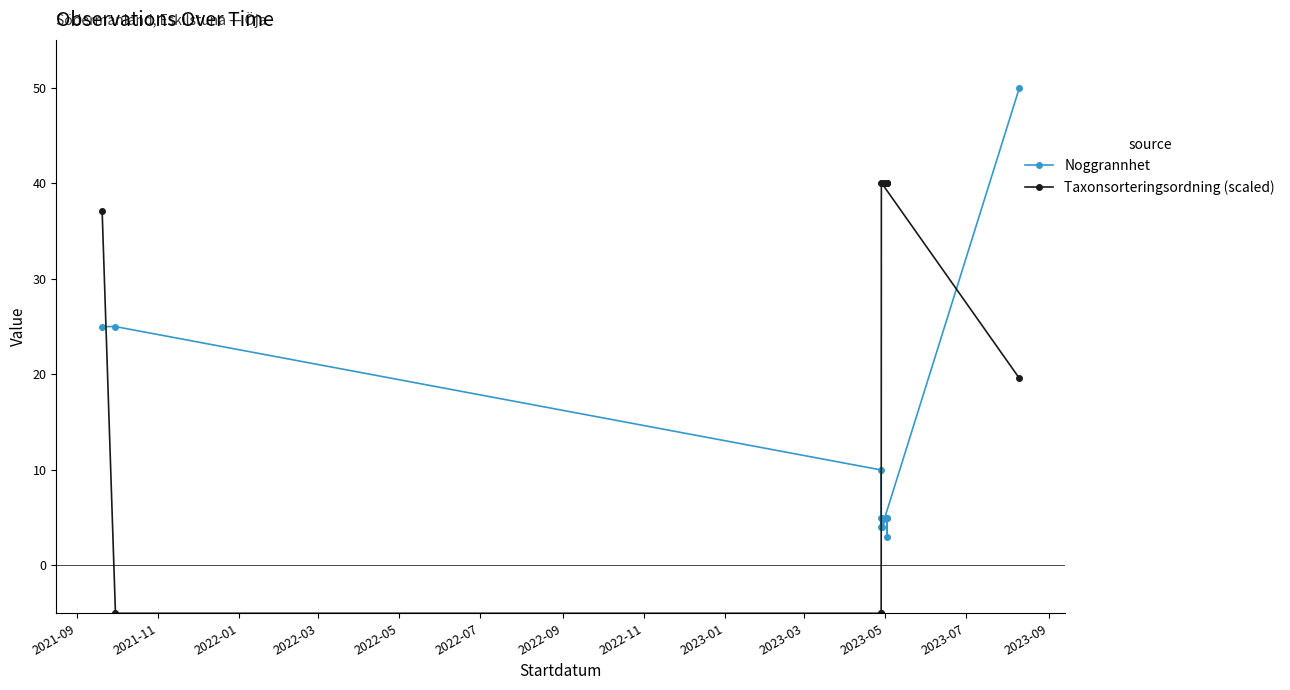

How many lines are shown in the chart?

2